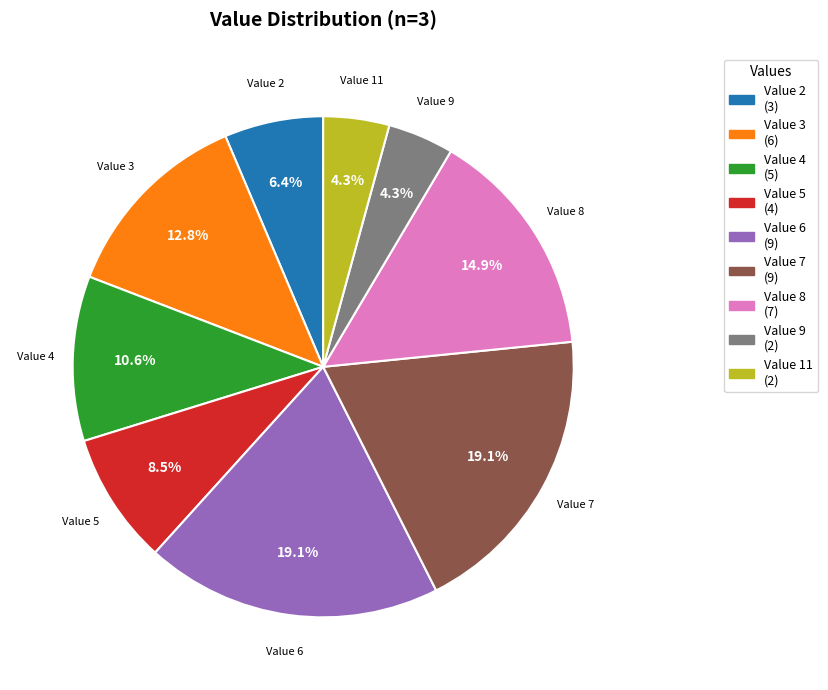

Between Value 11 and Value 3, which is larger?

Value 3